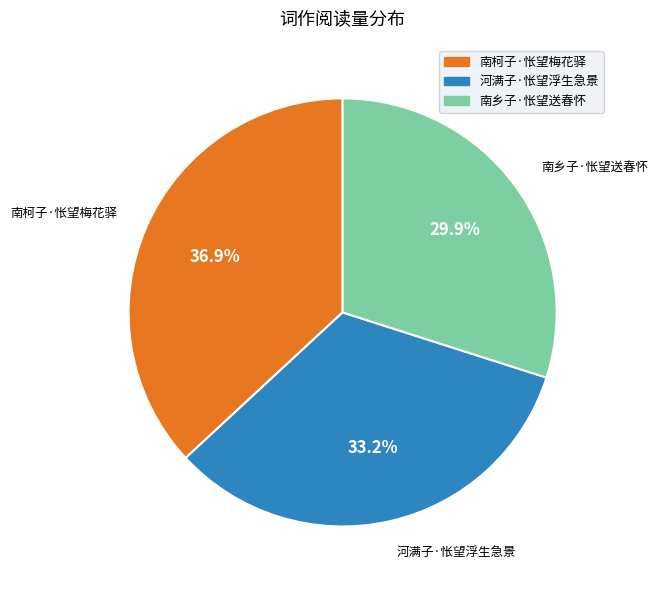

Is there a majority slice in this chart?

No